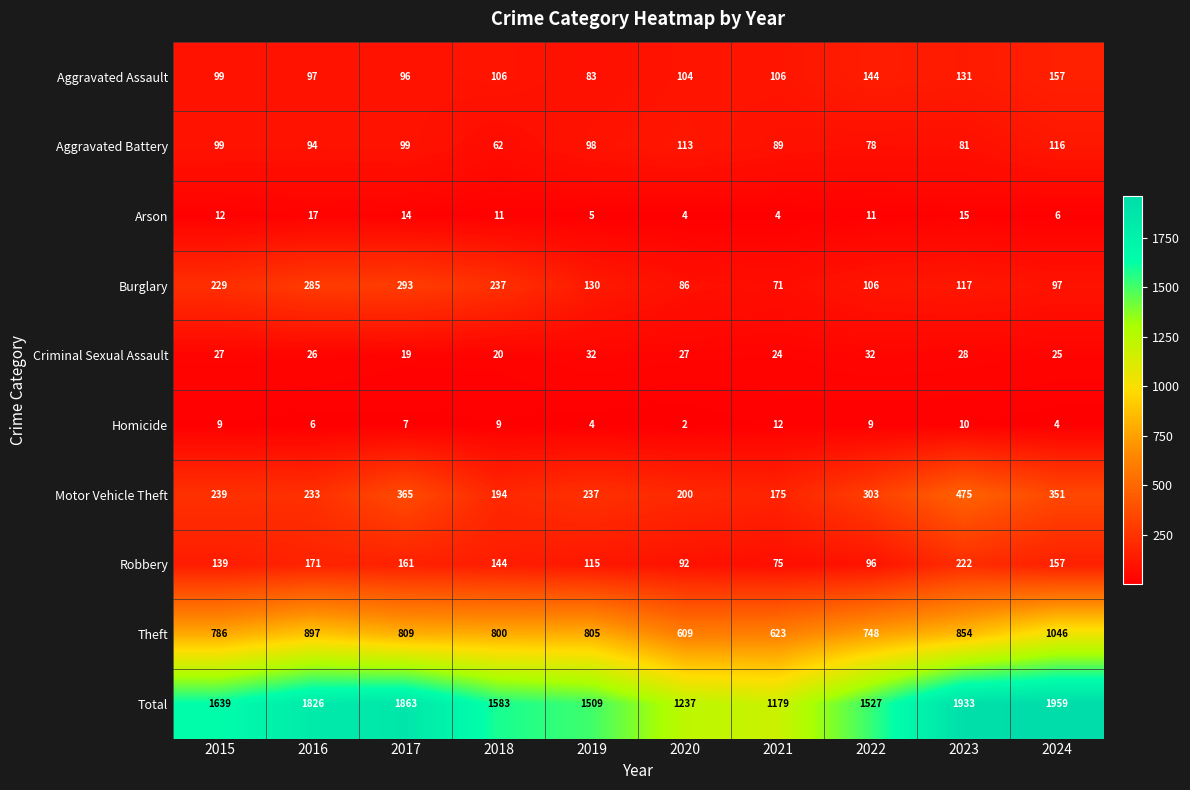

What is the maximum value for Criminal Sexual Assault?

32